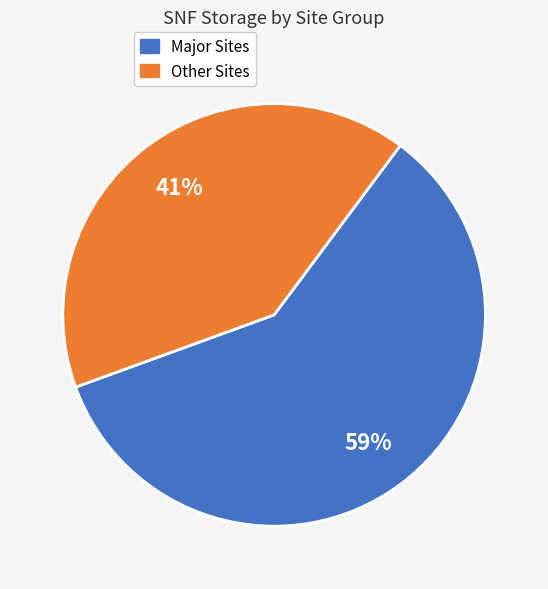

Count the number of slices in the pie.

2